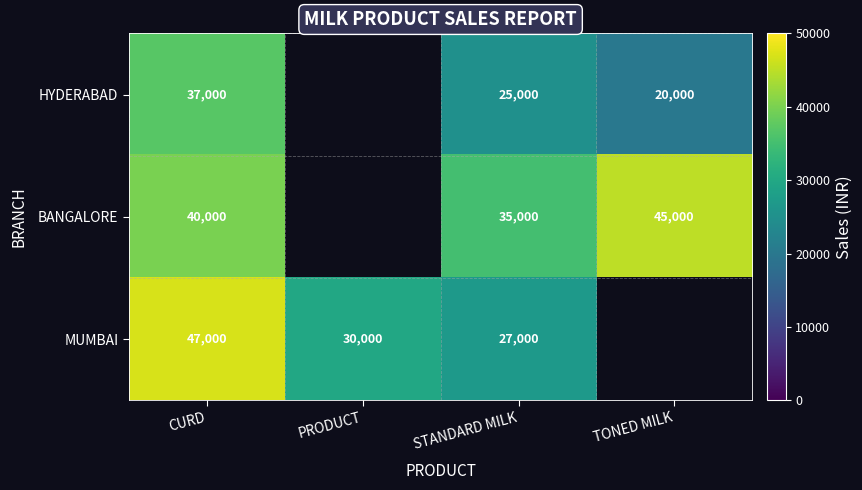

True or false: MUMBAI has a value of 30000 at PRODUCT.

True